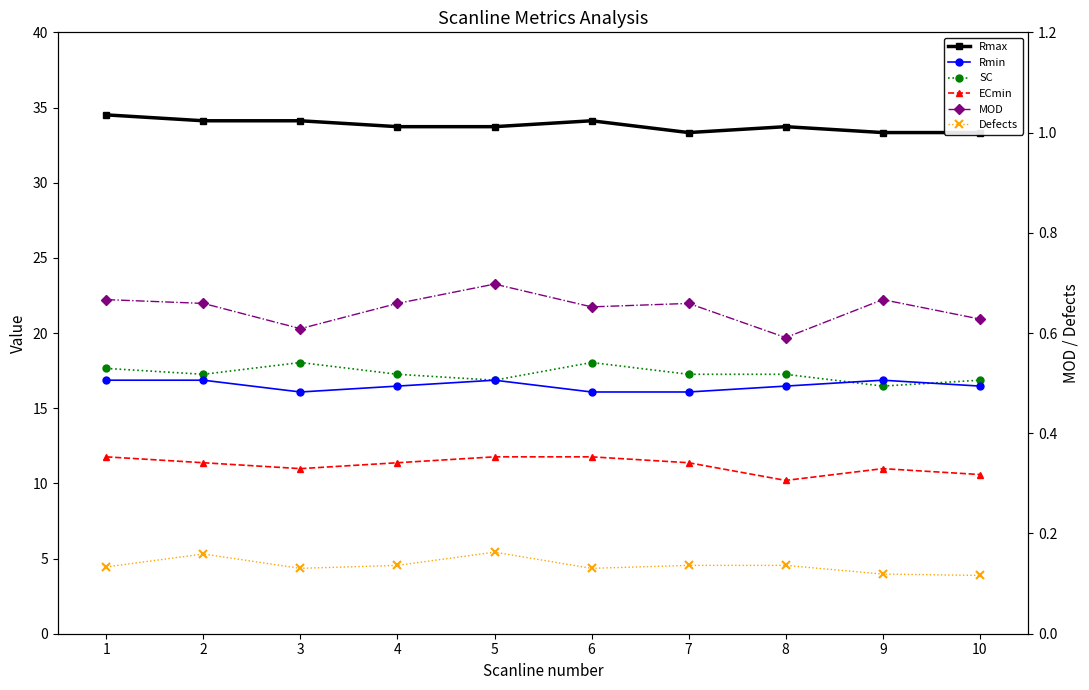

Reading left to right, what are all the values shown in this chart?

Rmax: 1=34.5	2=34.1	3=34.1	4=33.7	5=33.7	6=34.1	7=33.3	8=33.7	9=33.3	10=33.3
Rmin: 1=16.9	2=16.9	3=16.1	4=16.5	5=16.9	6=16.1	7=16.1	8=16.5	9=16.9	10=16.5
SC: 1=17.6	2=17.3	3=18.0	4=17.3	5=16.9	6=18.0	7=17.3	8=17.3	9=16.5	10=16.9
ECmin: 1=11.8	2=11.4	3=11.0	4=11.4	5=11.8	6=11.8	7=11.4	8=10.2	9=11.0	10=10.6
MOD: 1=0.7	2=0.7	3=0.6	4=0.7	5=0.7	6=0.7	7=0.7	8=0.6	9=0.7	10=0.6
Defects: 1=0.1	2=0.2	3=0.1	4=0.1	5=0.2	6=0.1	7=0.1	8=0.1	9=0.1	10=0.1